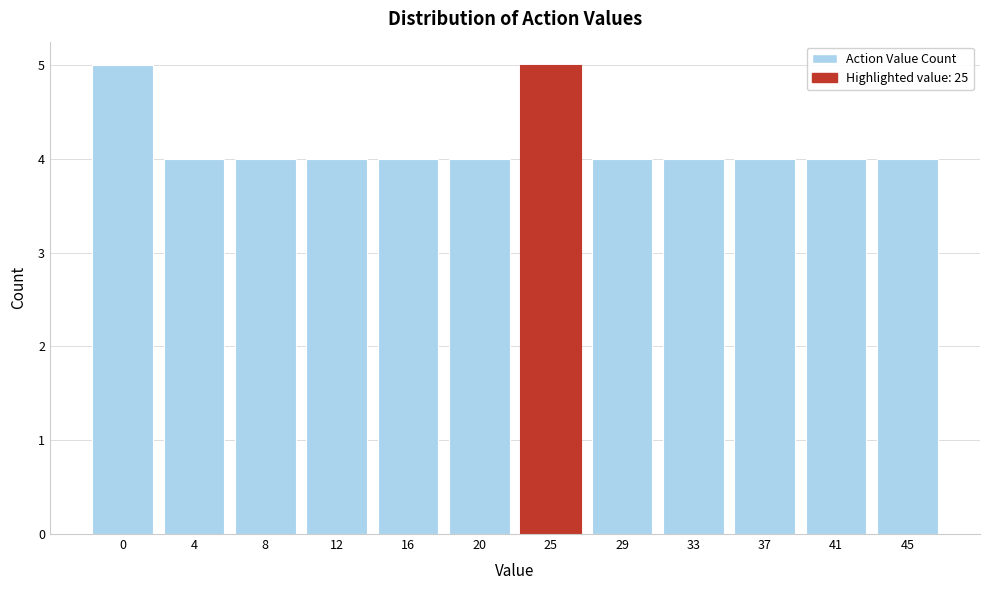

Reading left to right, transcribe all the data shown in this chart.

0=5	4=4	8=4	12=4	16=4	20=4	25=5	29=4	33=4	37=4	41=4	45=4